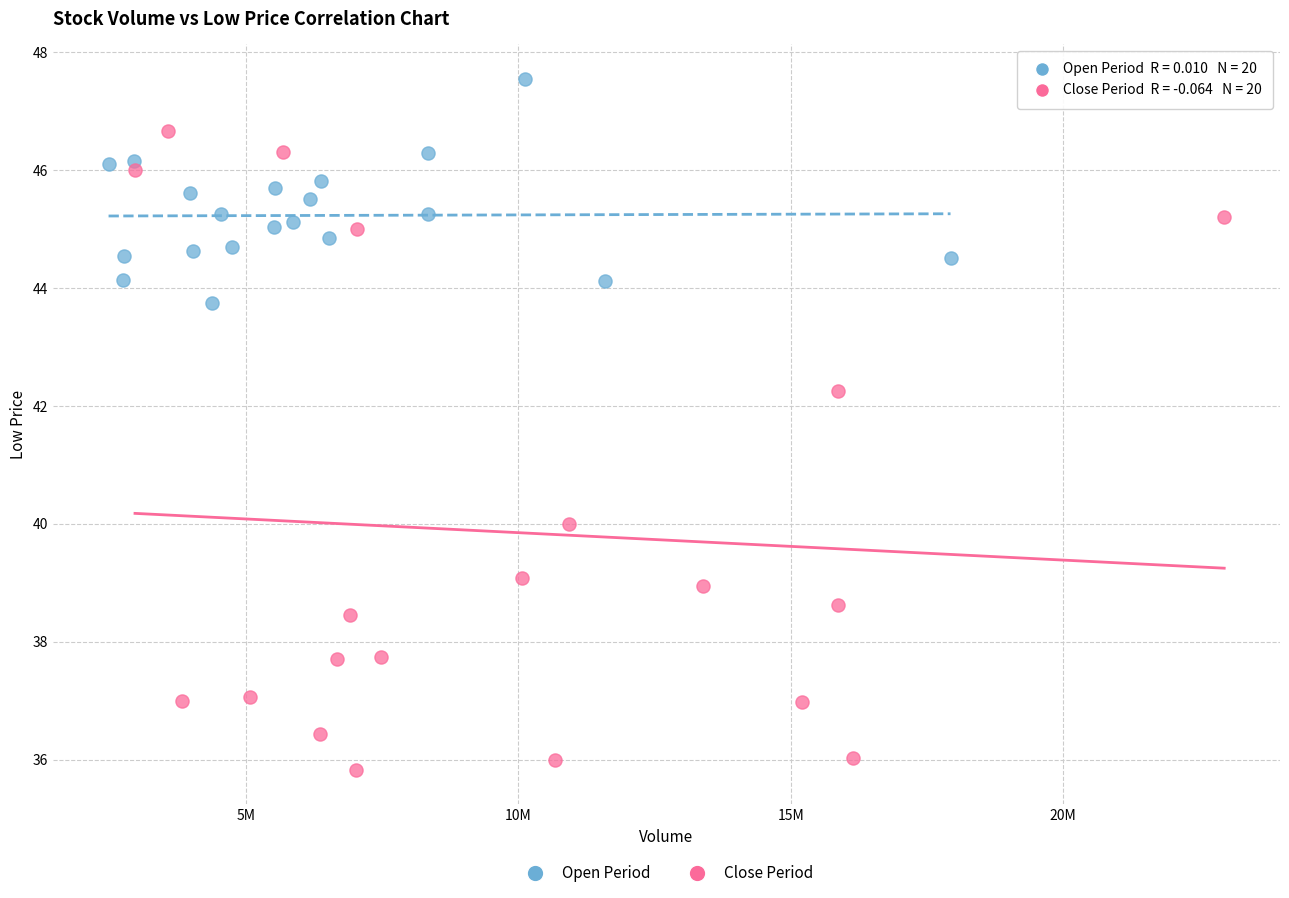

Which series contains the lowest Y value?

Close Period